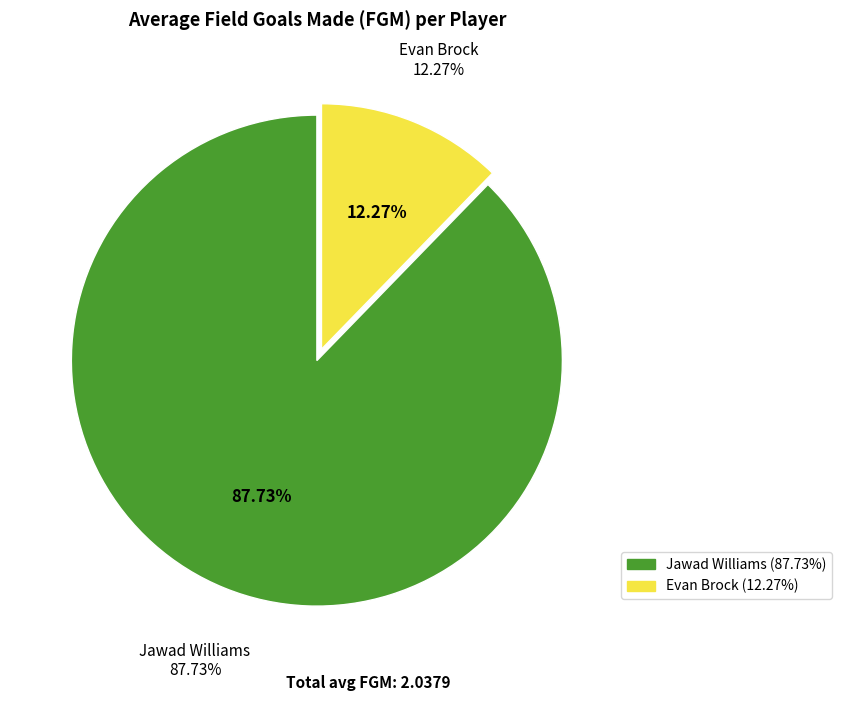

Is it true that Jawad Williams is 95% of the pie?

False